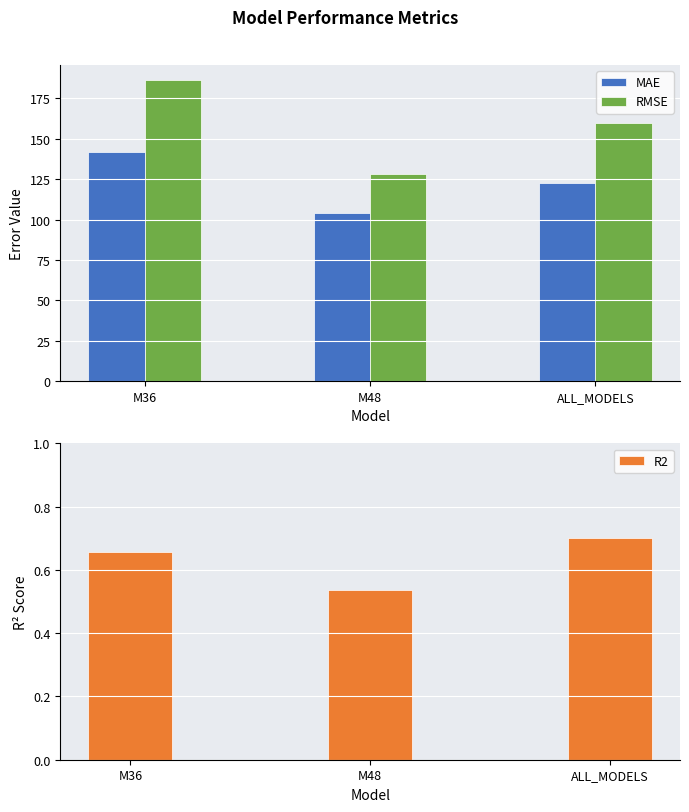

At which label is RMSE closest to 157?

ALL_MODELS